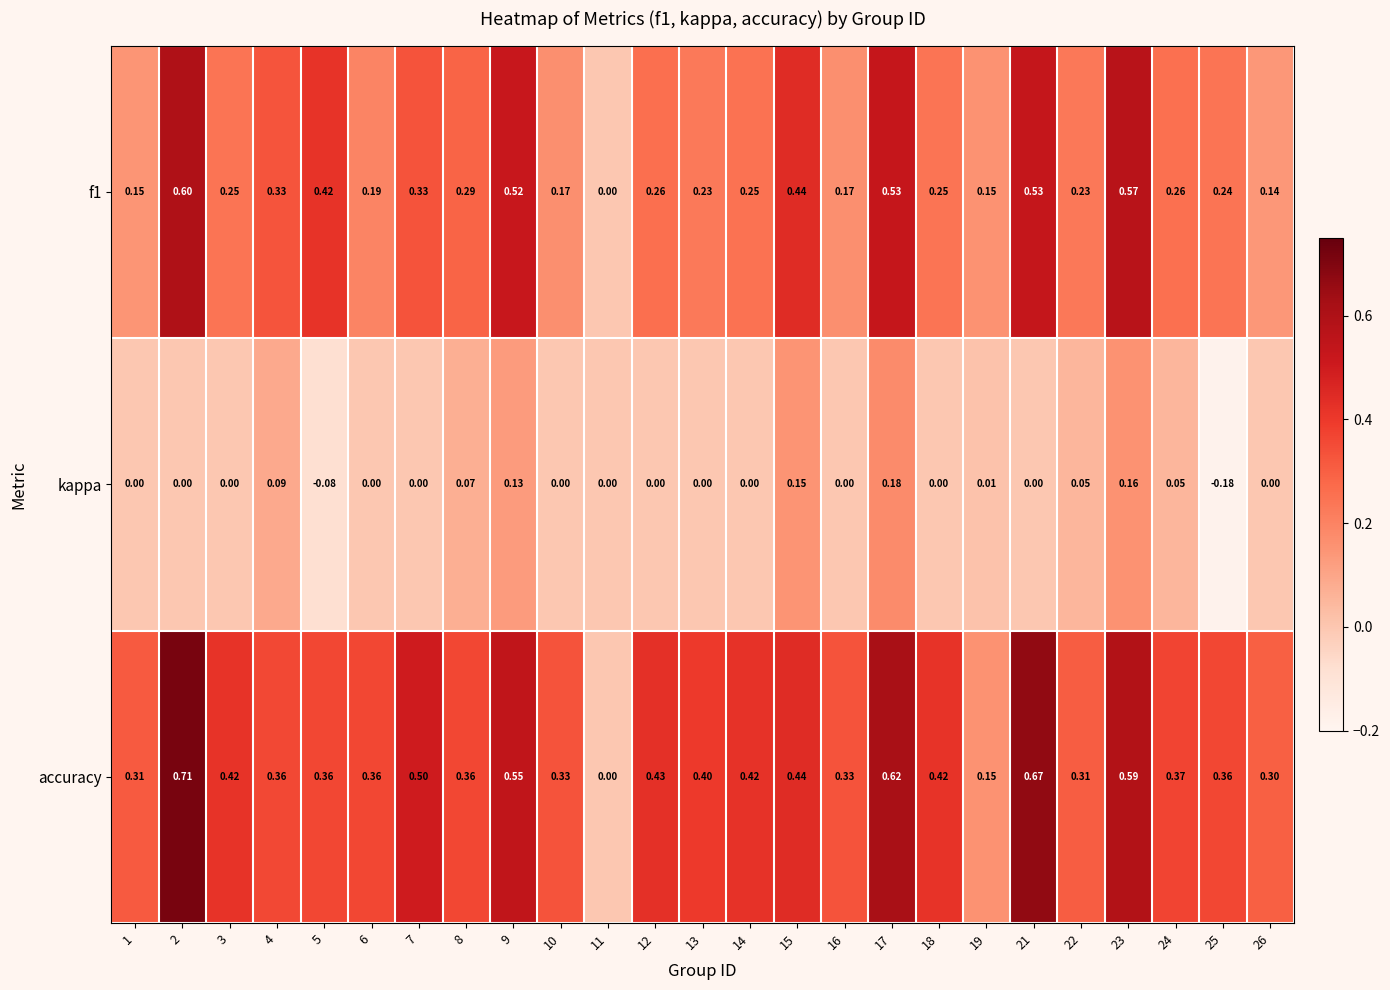

At 2, list the series in order from largest to smallest.

accuracy, f1, kappa